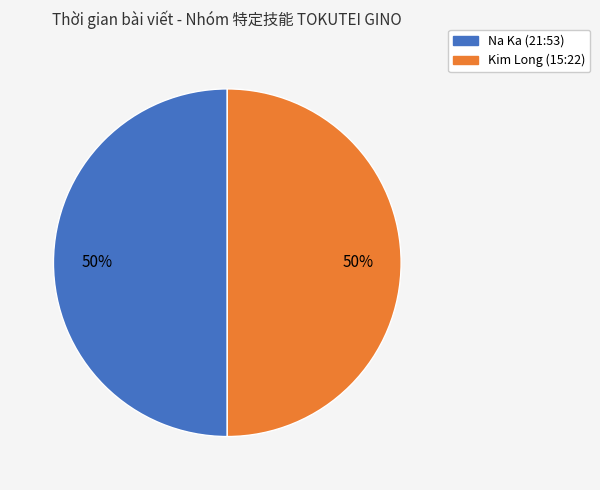

The Na Ka (21:53) slice represents 50% of the pie. True or false?

True